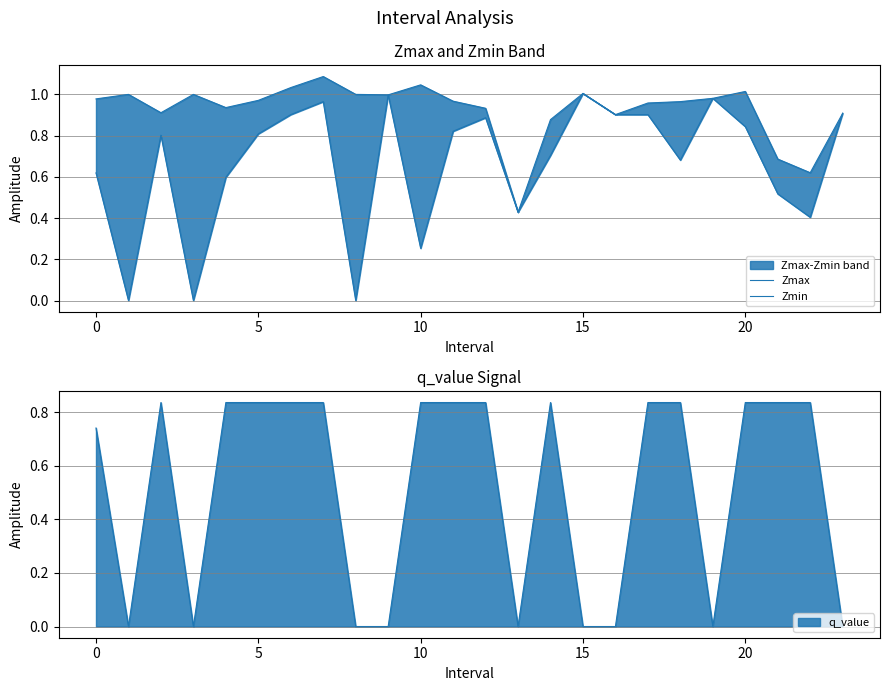

True or false: Zmax and Zmin cross at least once.

False